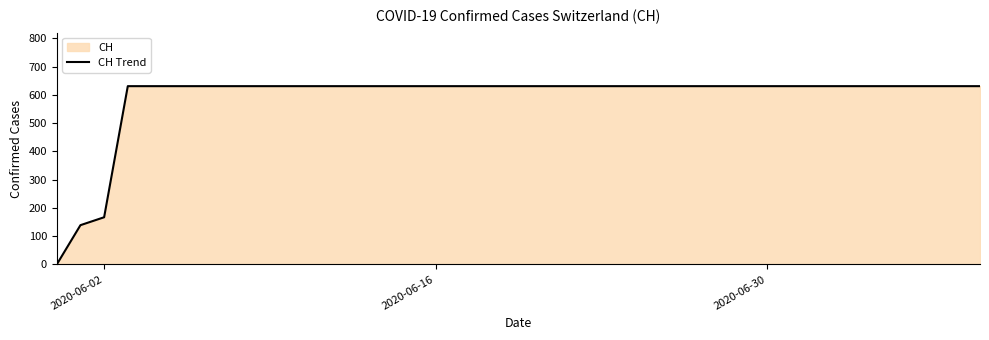

What is the difference between the maximum and minimum values?

631